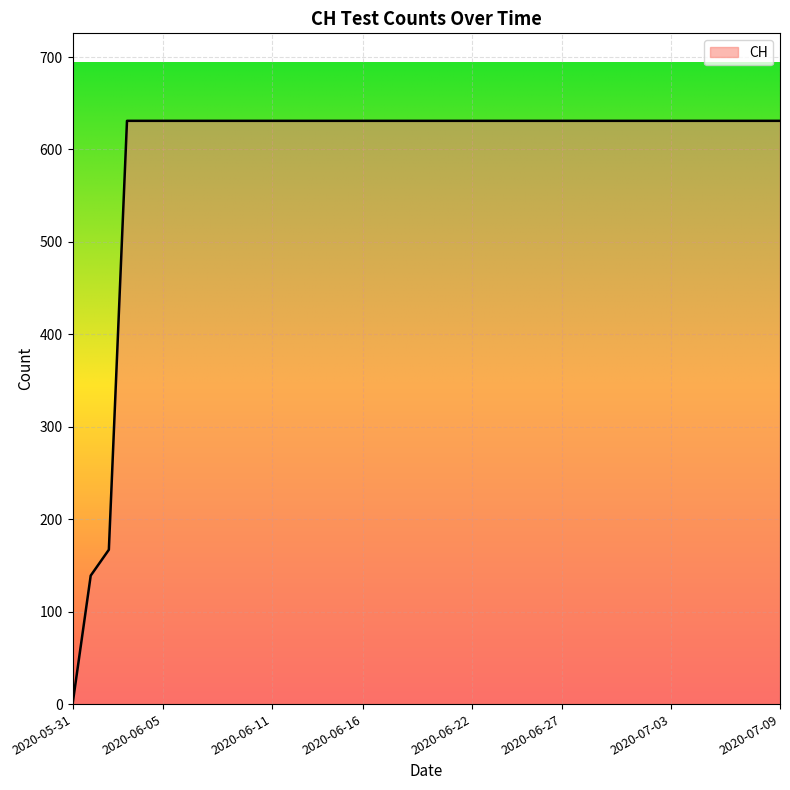

Does the chart display data point markers on the line(s)?

No